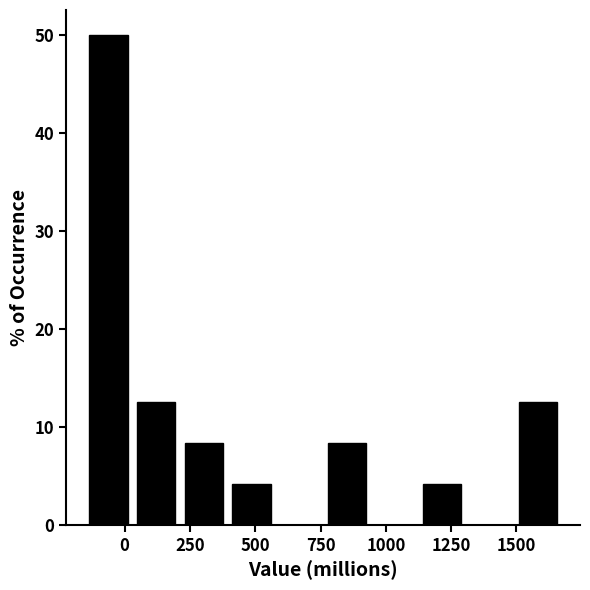

Around what value on the x-axis is the tallest bar? Give the approximate position of its centre, as read against the axis.

-50